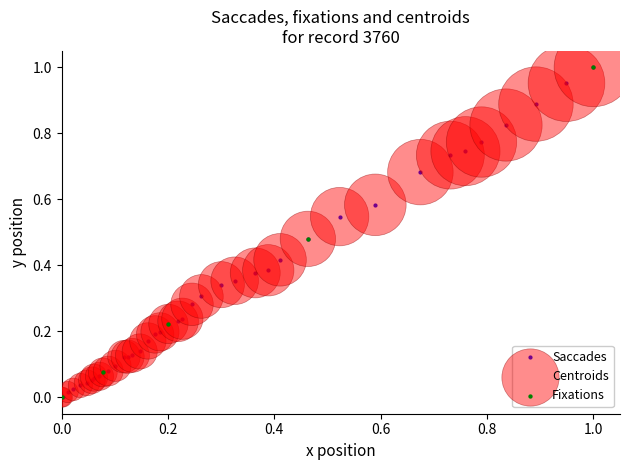

What is the sum of all values?

13.0